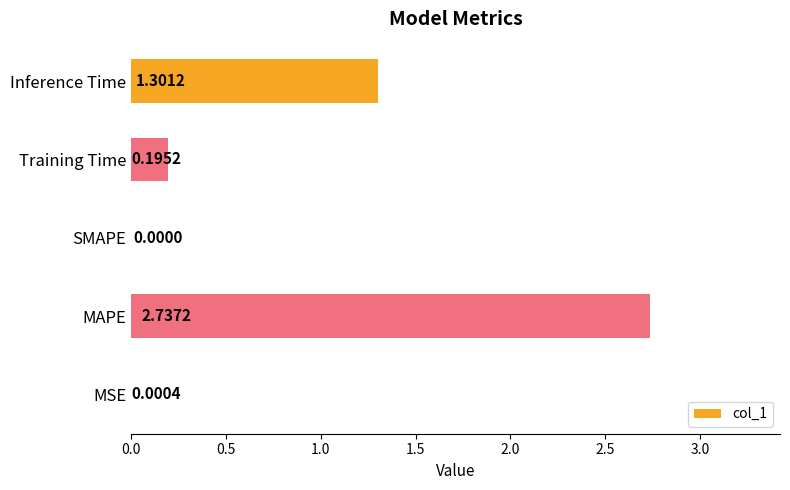

What is the sum of all values?

4.2